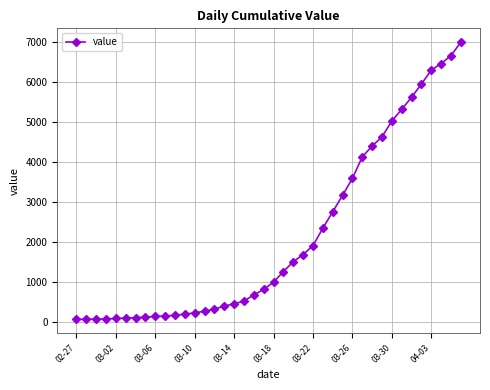

What is the greatest value displayed?

6995